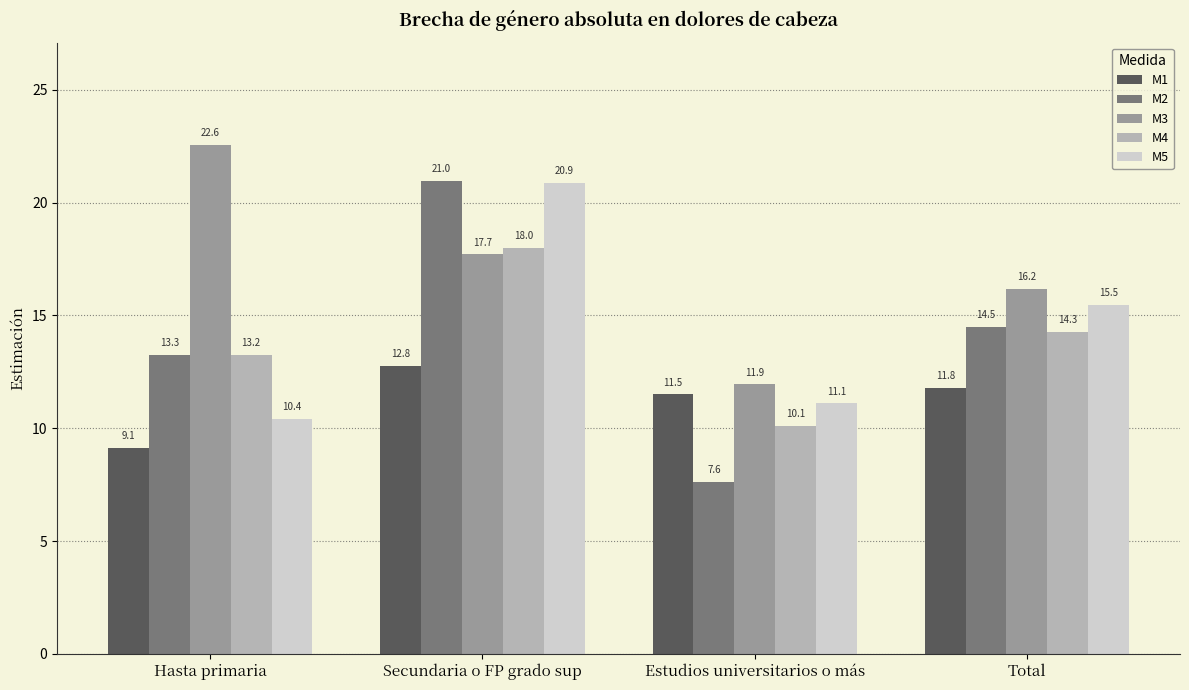

How many bars are there in total?

20